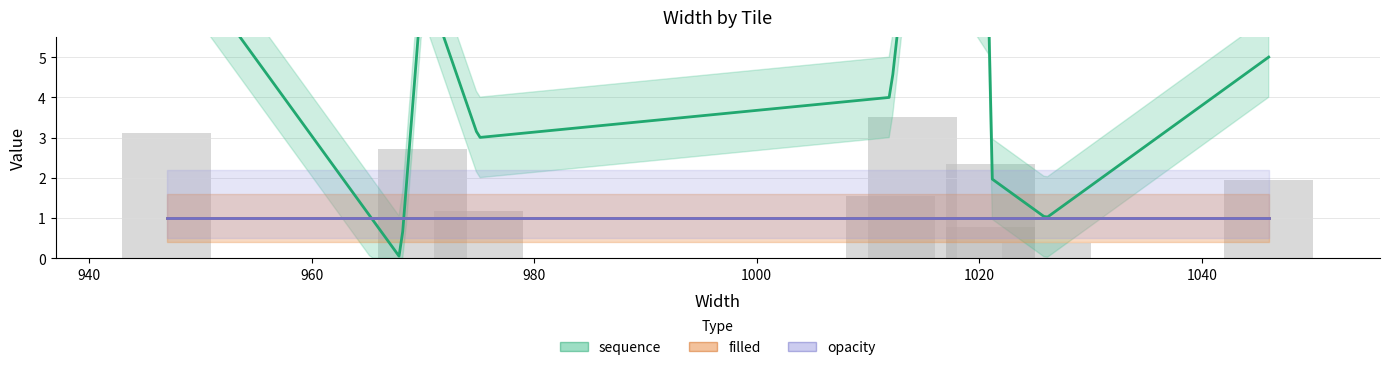

What is the value of the sequence bar at the 2nd from the left?

1